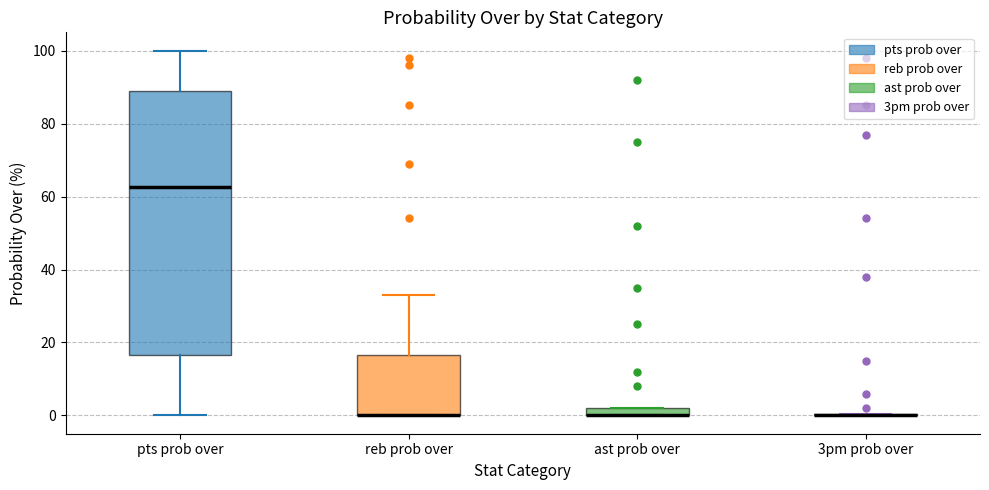

Comparing the boxes themselves (not the whiskers), which one is the tallest?

pts prob over